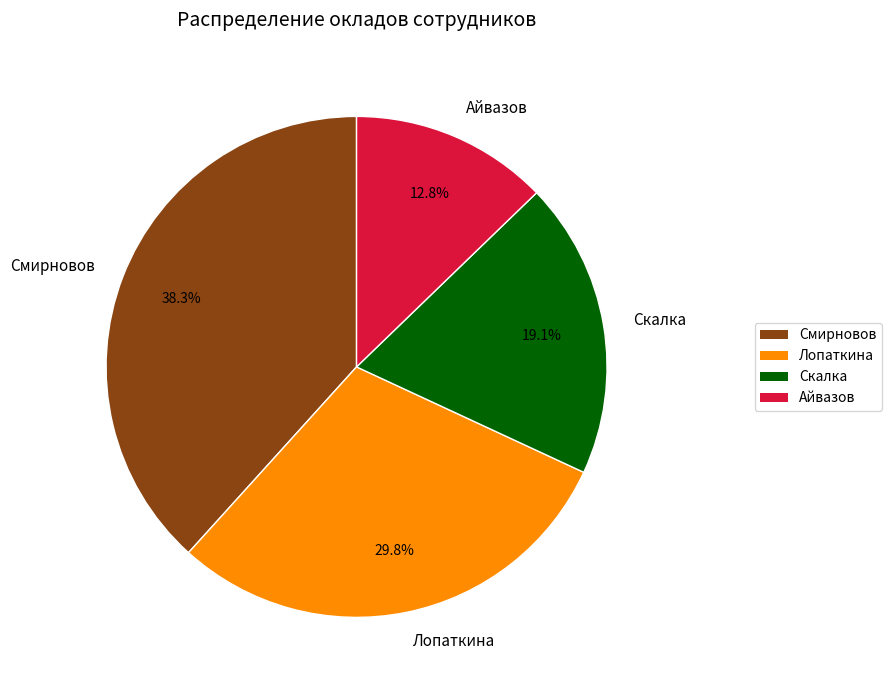

Does Лопаткина represent more than half of the total?

No